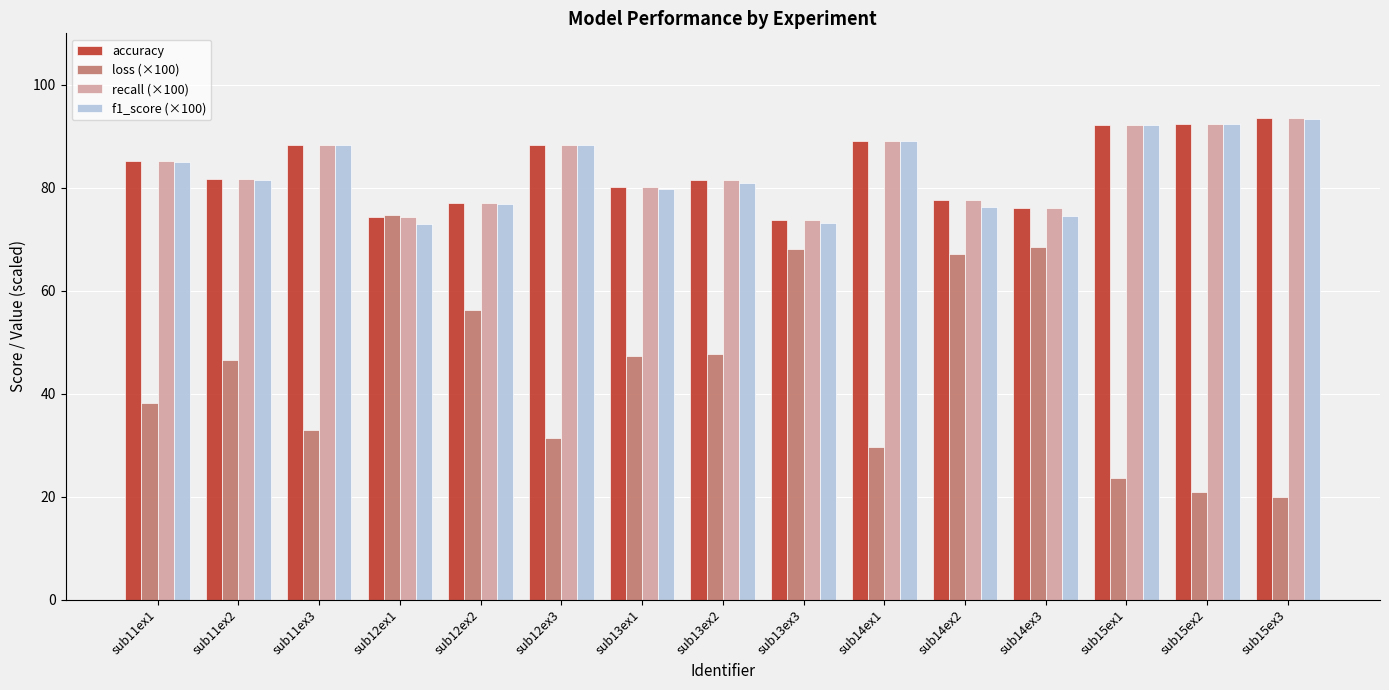

What is the difference between the f1_score (×100) values at sub11ex1 and sub14ex1?

4.0